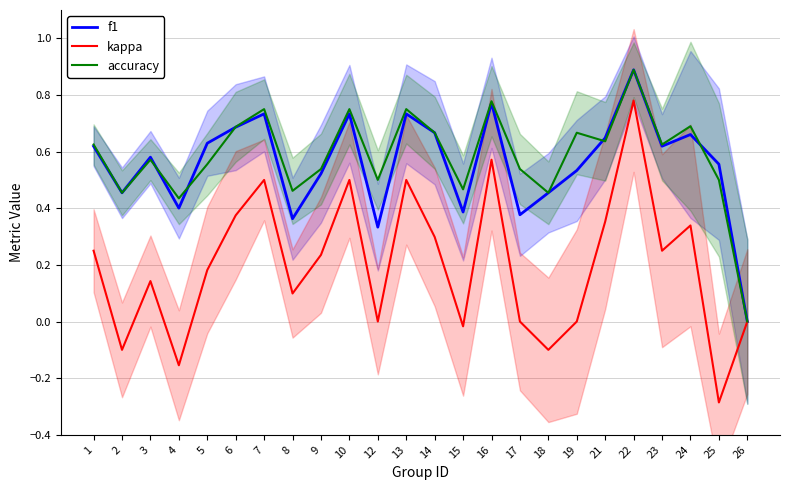

What is the sum of all accuracy values?

14.0